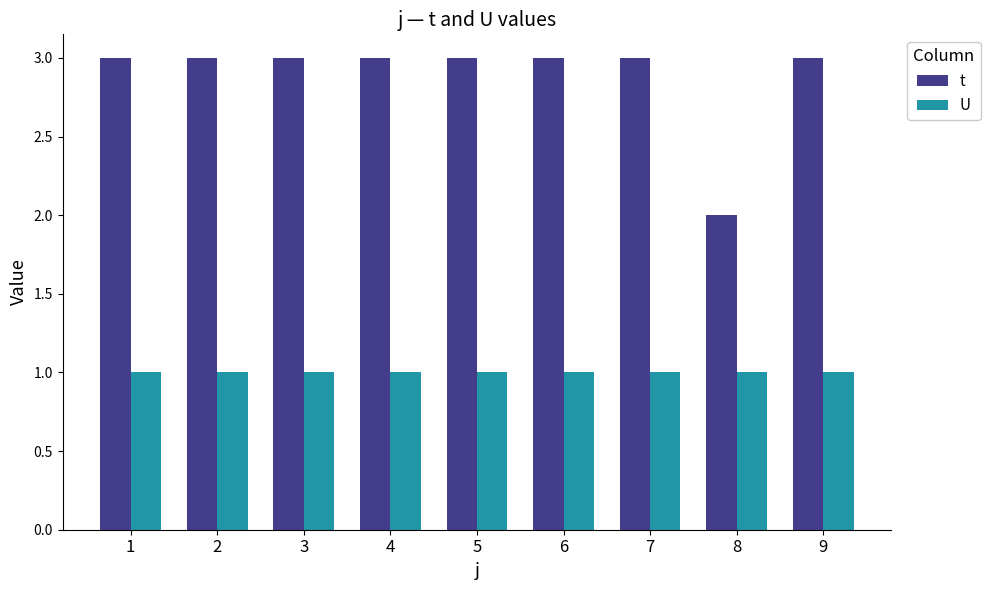

Which series has the largest range (max minus min)?

t